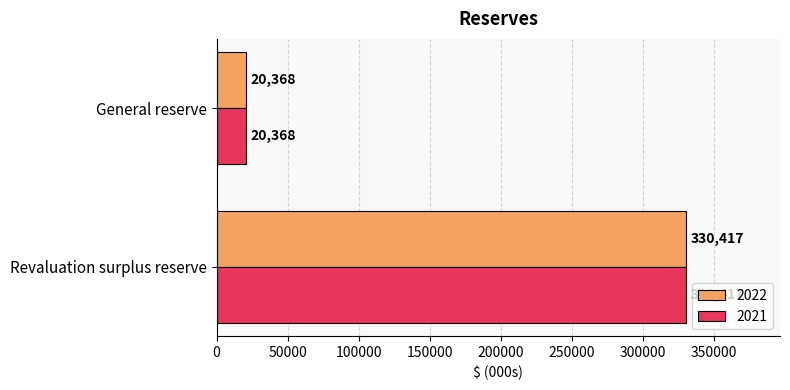

What is the maximum value for 2021?

330417